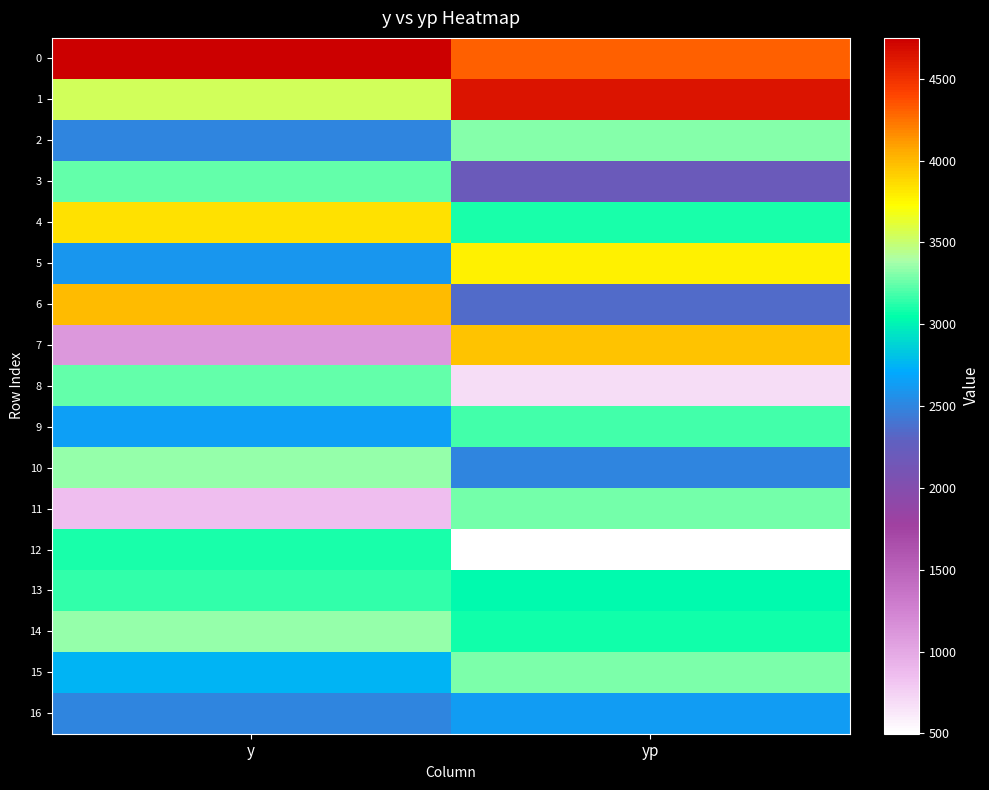

Rank the series by their maximum value, from lowest to highest.

16, 12, 13, 9, 3, 8, 11, 15, 2, 10, 14, 5, 4, 7, 6, 1, 0